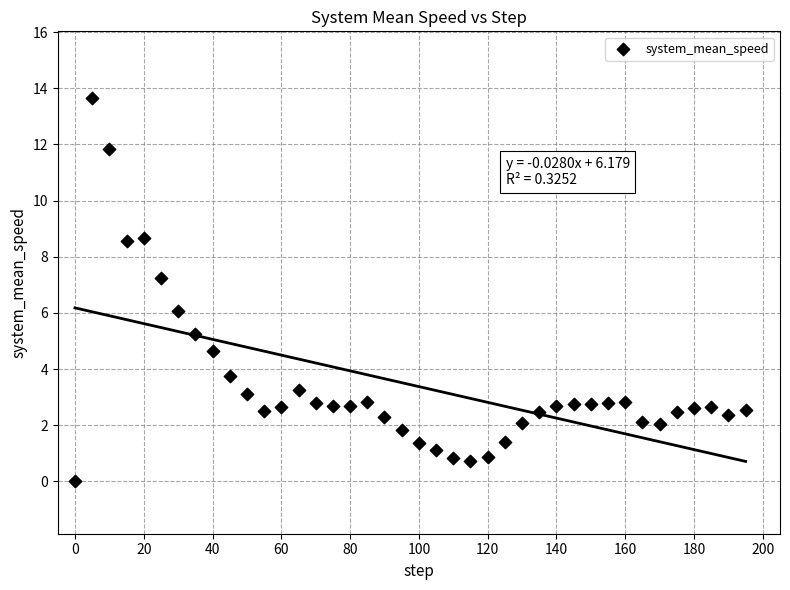

What is the range of X values (max minus min)?

195.0